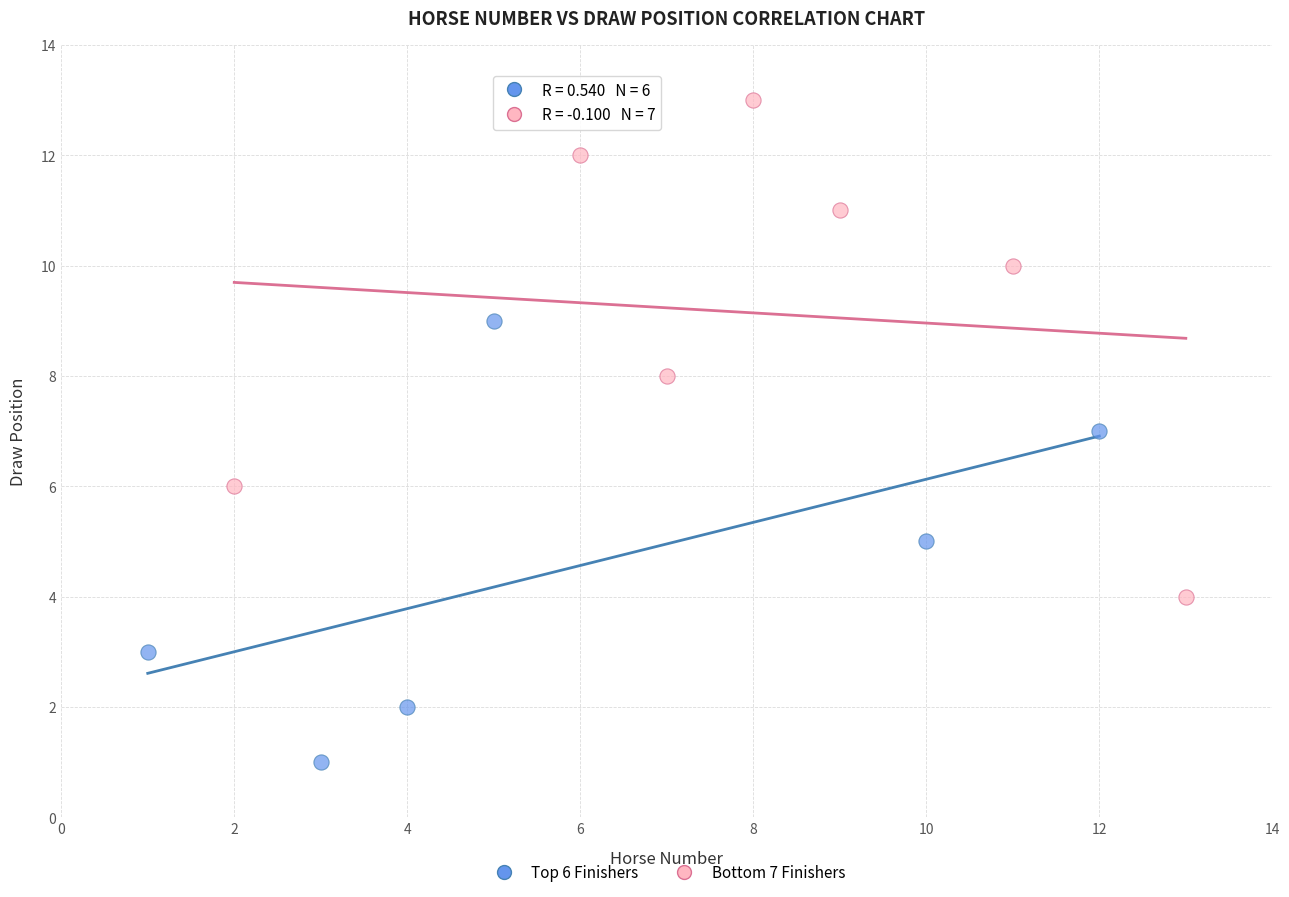

Which series has the largest Y range (max minus min)?

Bottom 7 Finishers